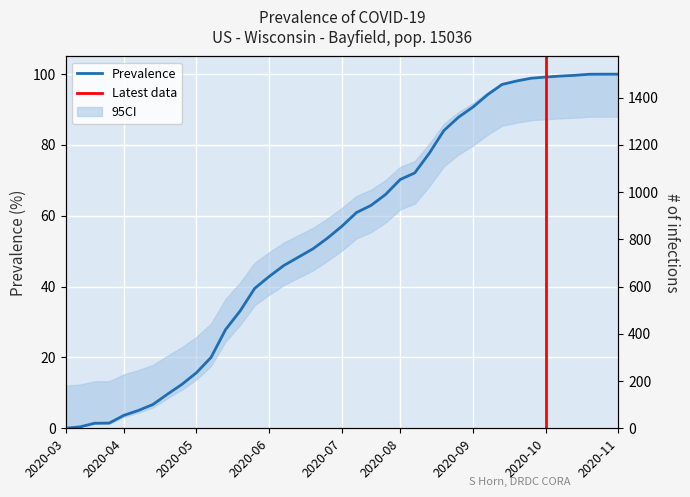

Does the chart display data point markers on the line(s)?

No